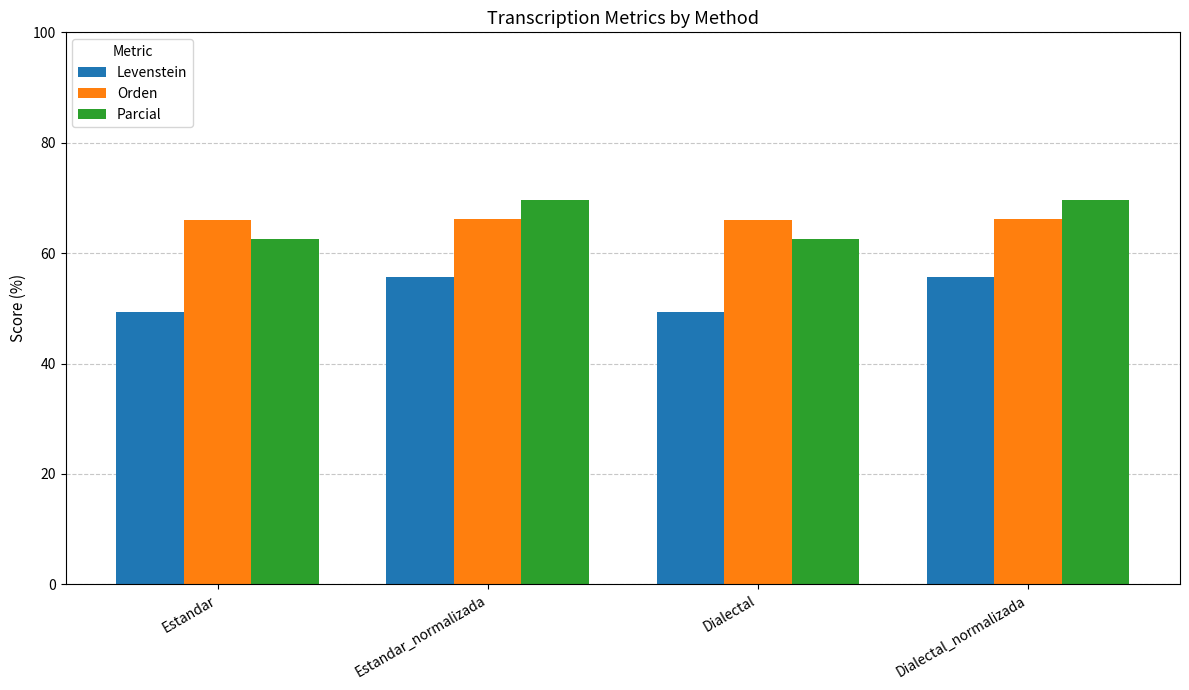

How many groups of bars are there?

4